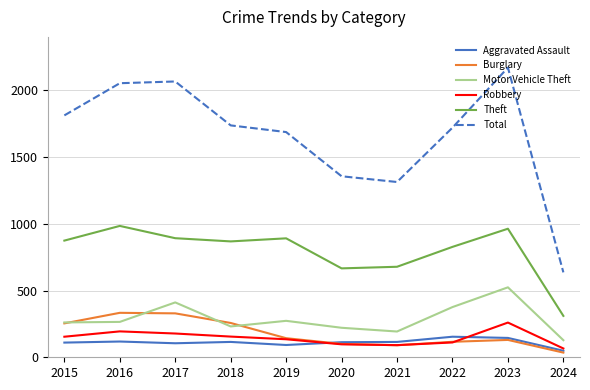

True or false: Motor Vehicle Theft and Theft intersect in this chart.

False